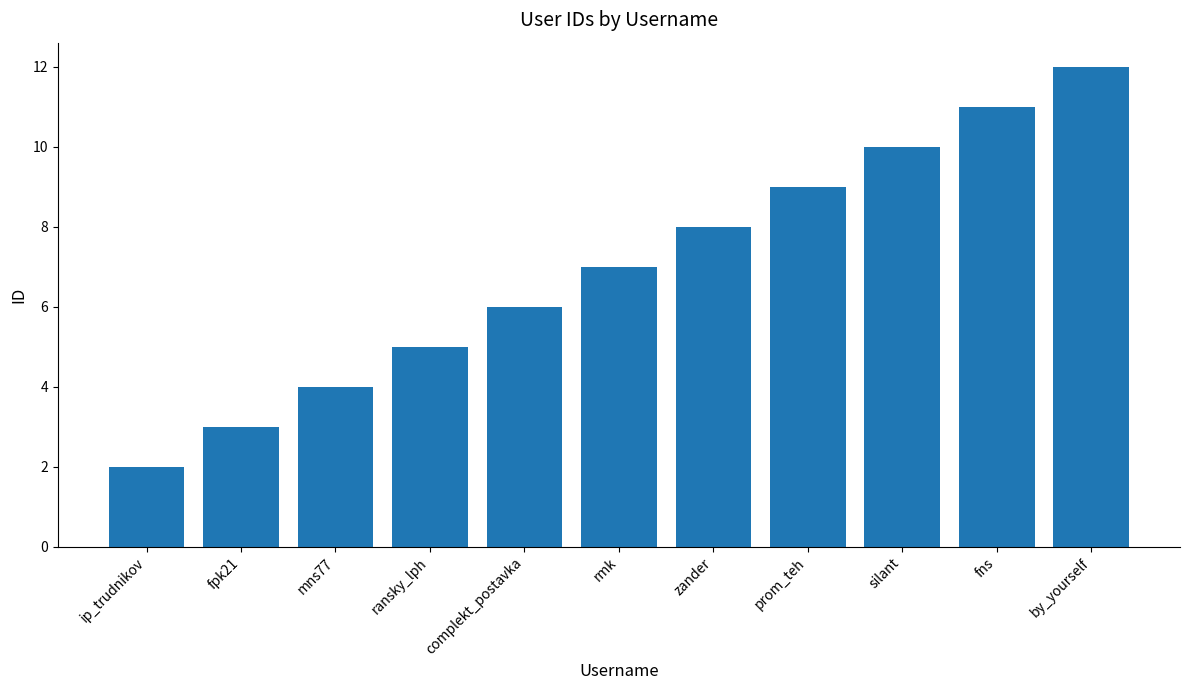

What is the sum of the values at ip_trudnikov and fpk21?

5